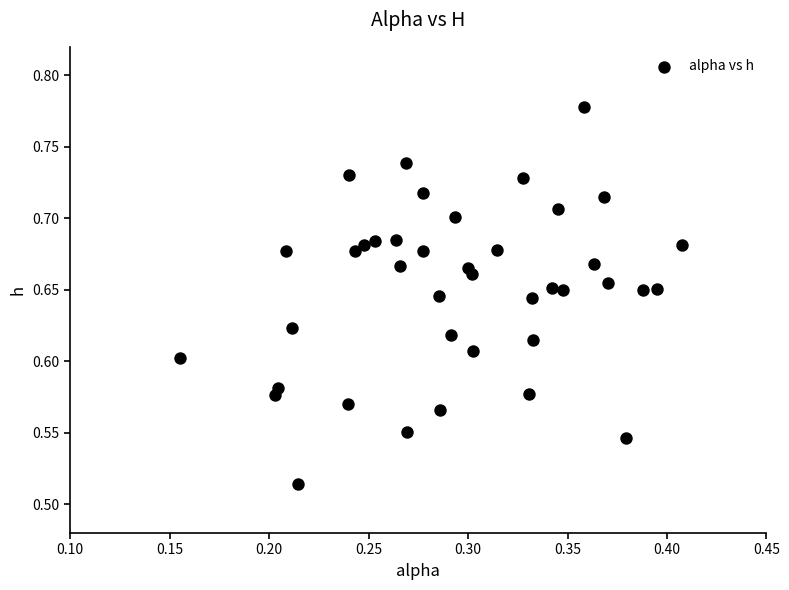

What is the range of X values (max minus min)?

0.3